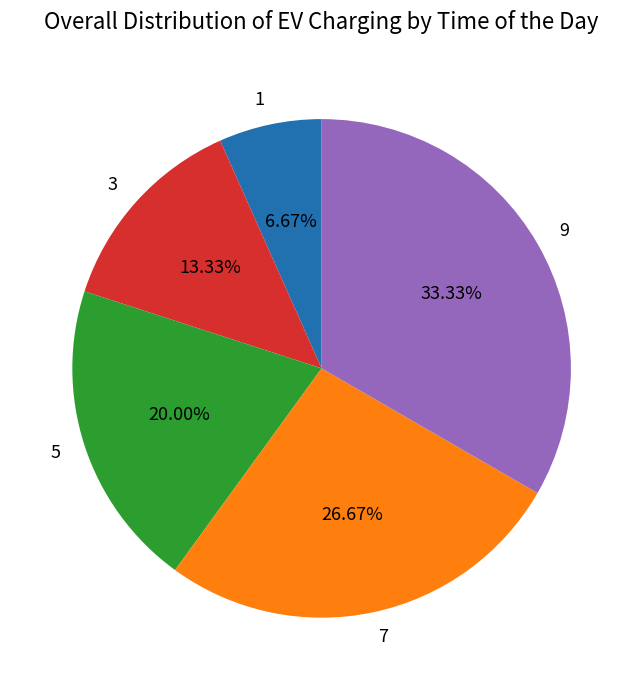

To the nearest percent, what is the average slice percentage?

20%